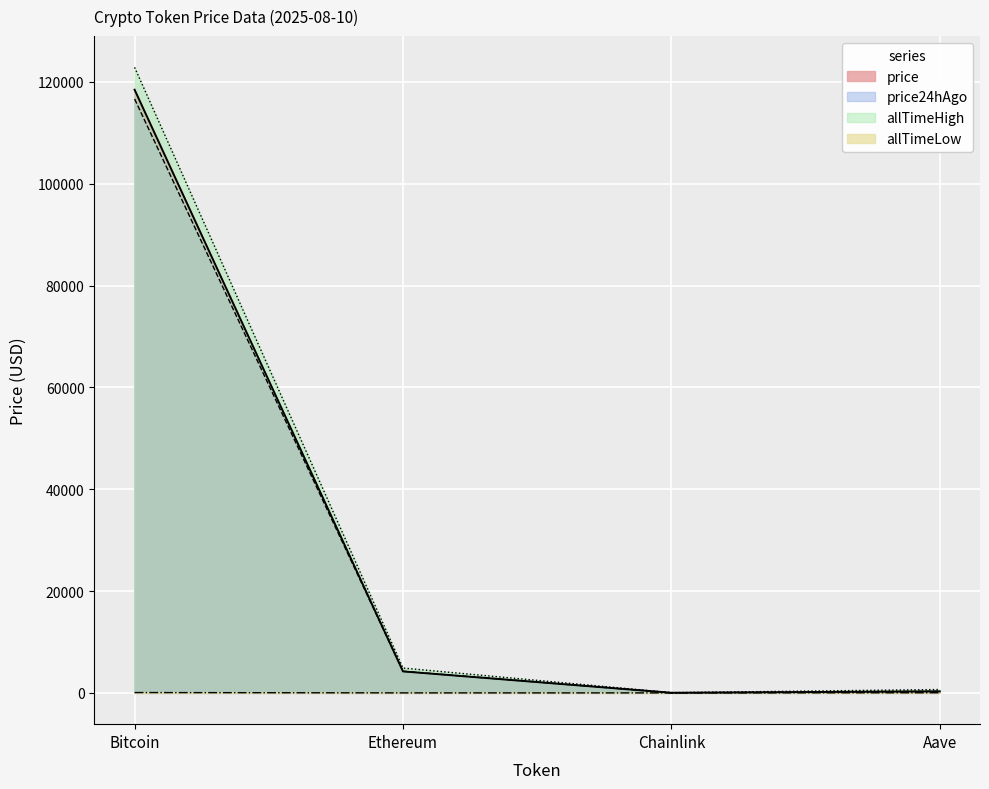

At which category does the chart reach its peak across all series?

Bitcoin